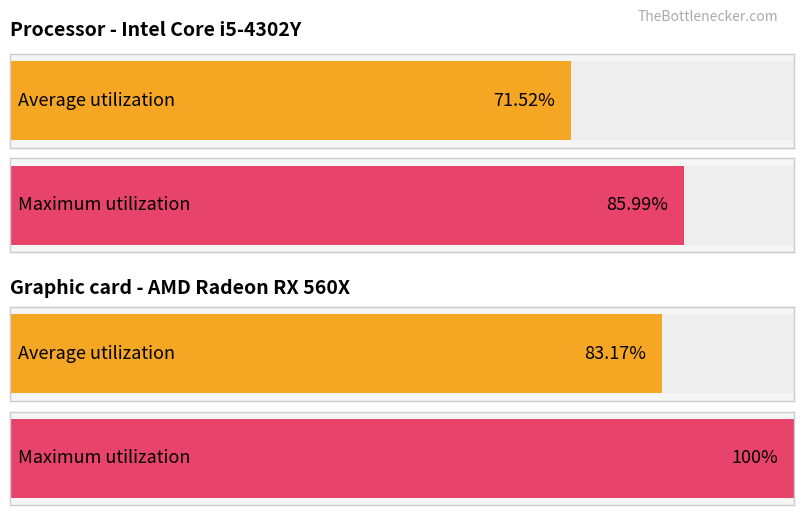

How many series are shown in this chart?

2